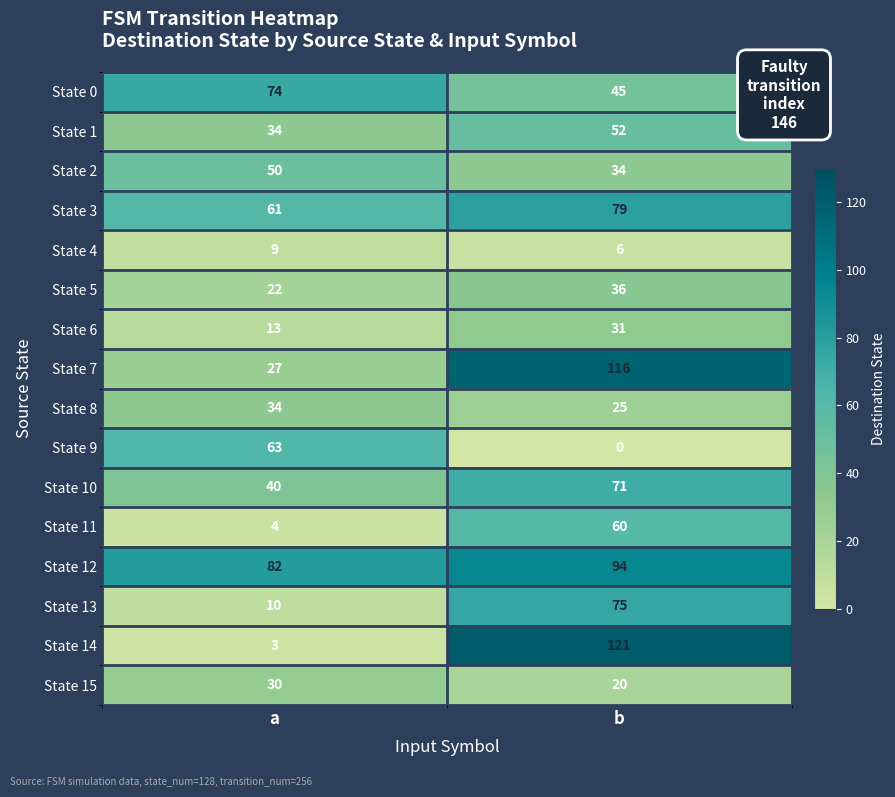

At which category is the sum across all series the highest?

b